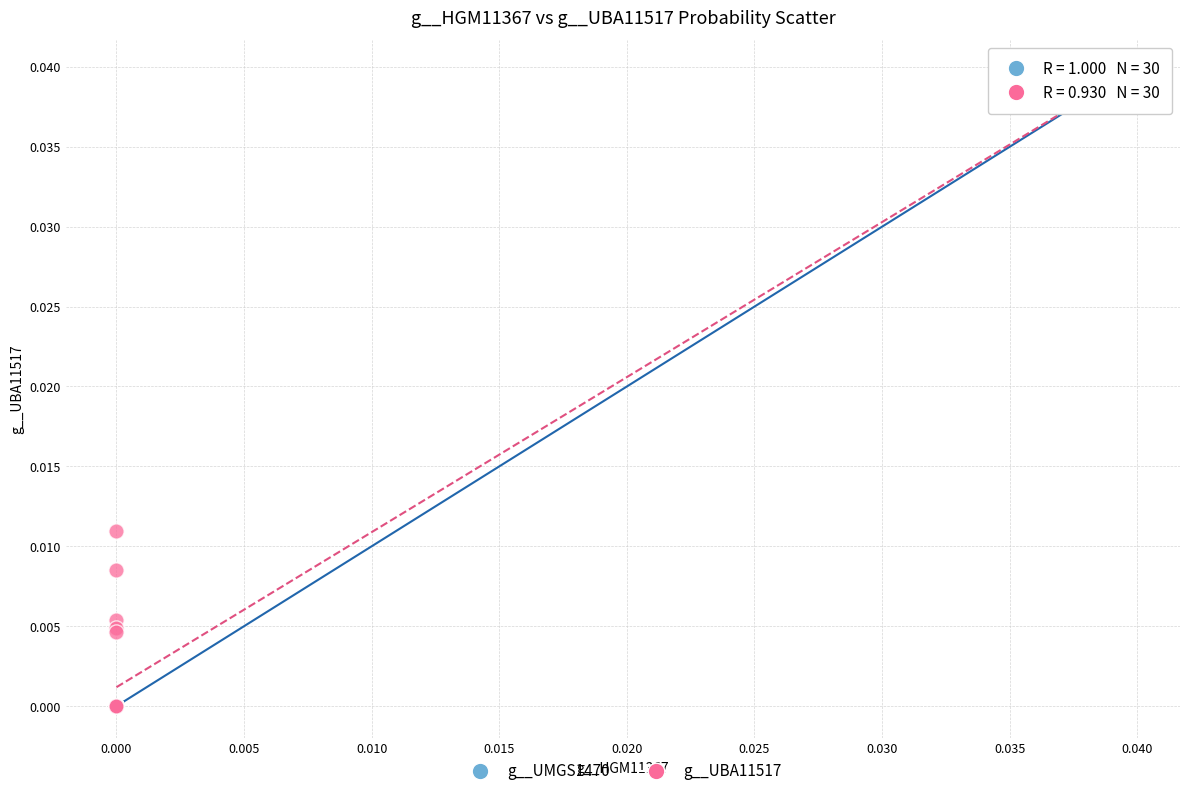

Which series has the widest spread of Y values?

g__UBA11517